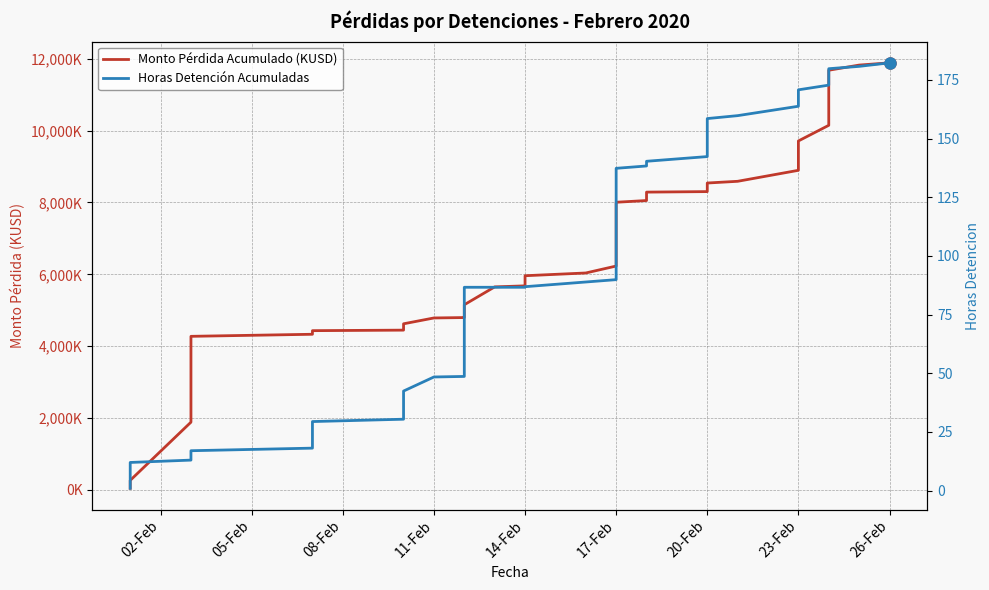

Reading left to right, what are all the values shown in this chart?

Monto Pérdida Acumulado (KUSD): 47.8	143.3	267.5	1886.7	4275.0	4332.3	4432.7	4447.4	4623.7	4786.1	4797.2	4823.8	4850.3	4903.4	4960.8	5153.9	5650.7	5679.3	5961.2	6037.6	6230.8	6446.4	6924.0	7420.8	8005.5	8053.3	8287.3	8301.7	8421.1	8540.5	8588.3	8894.0	9710.8	10146.2	10747.3	11678.7	11822.0	11884.1
Horas Detención Acumuladas: 1.0	4.0	12.0	13.0	17.0	18.1	29.4	30.4	42.4	48.4	48.7	52.7	57.7	62.7	72.7	86.7	86.7	86.7	86.9	88.9	89.9	96.1	102.4	113.4	137.4	138.4	140.4	142.4	150.4	158.6	159.8	163.8	170.8	172.8	174.8	179.8	180.8	182.3